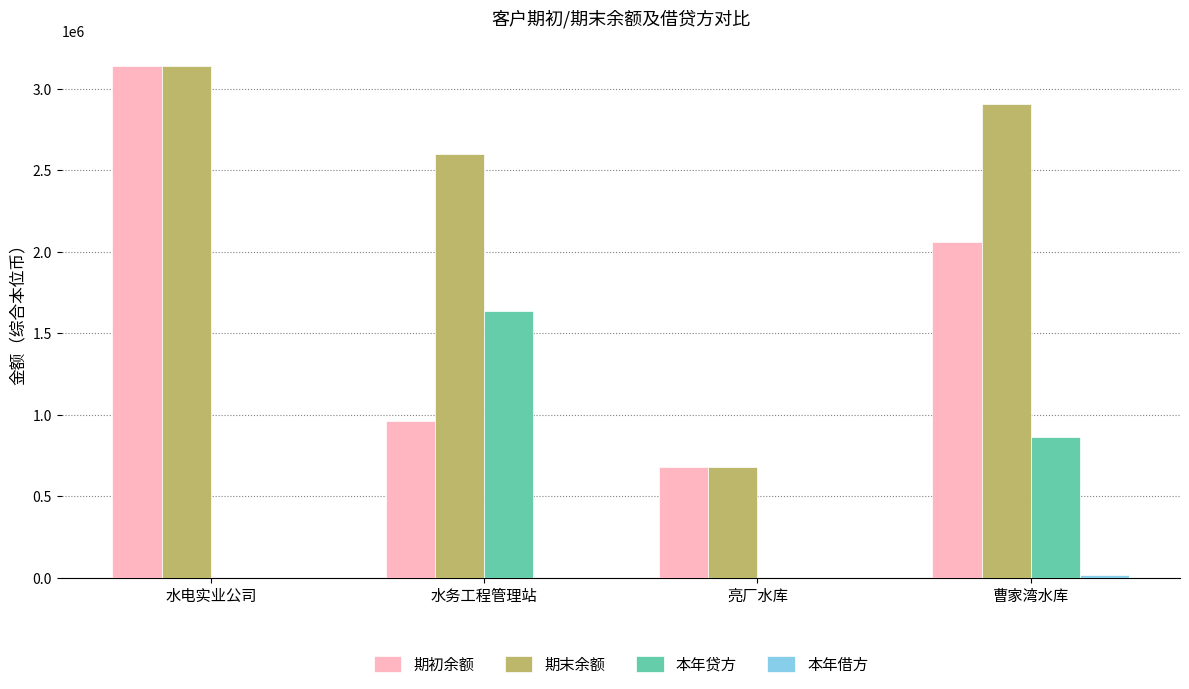

Where is 期末余额 nearest to the value 1908001?

水务工程管理站